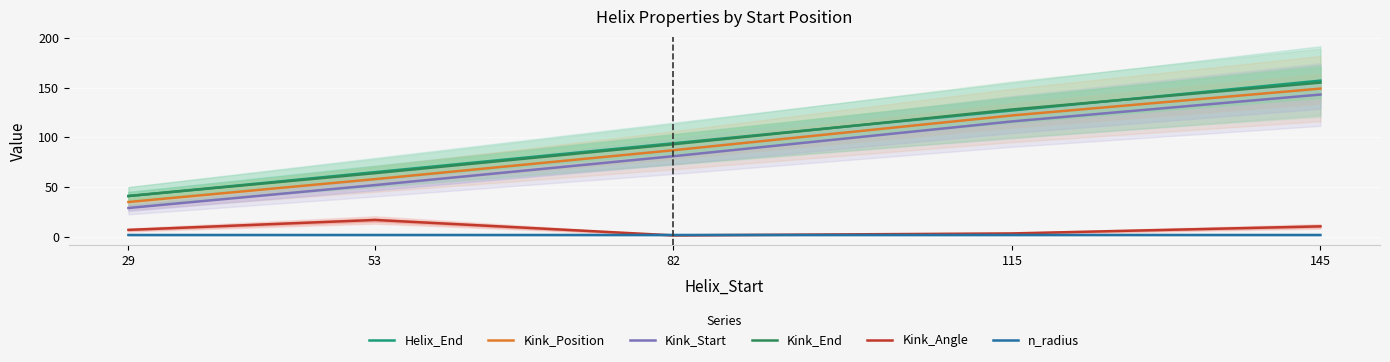

What is the greatest value displayed?

157.0